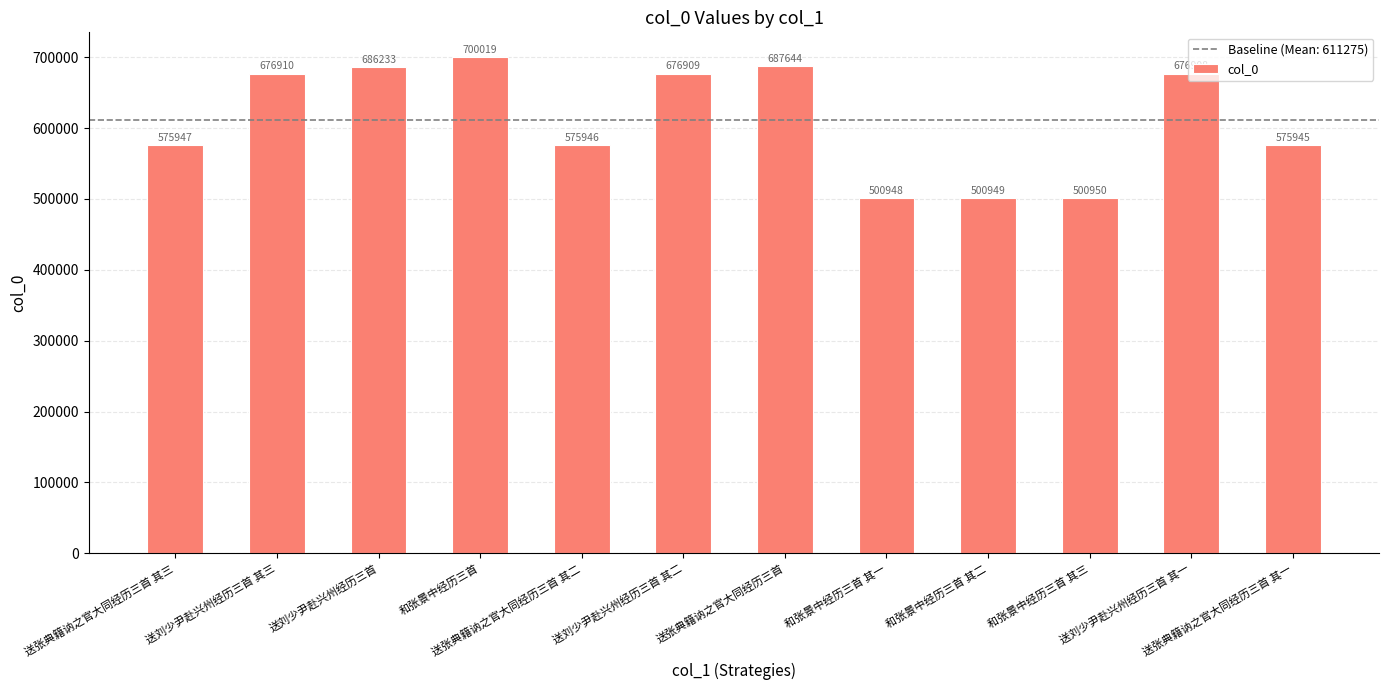

Rank the categories by value from lowest to highest.

和张景中经历三首 其一, 和张景中经历三首 其二, 和张景中经历三首 其三, 送张典籍讷之官大同经历三首 其一, 送张典籍讷之官大同经历三首 其二, 送张典籍讷之官大同经历三首 其三, 送刘少尹赴兴州经历三首 其一, 送刘少尹赴兴州经历三首 其二, 送刘少尹赴兴州经历三首 其三, 送刘少尹赴兴州经历三首, 送张典籍讷之官大同经历三首, 和张景中经历三首